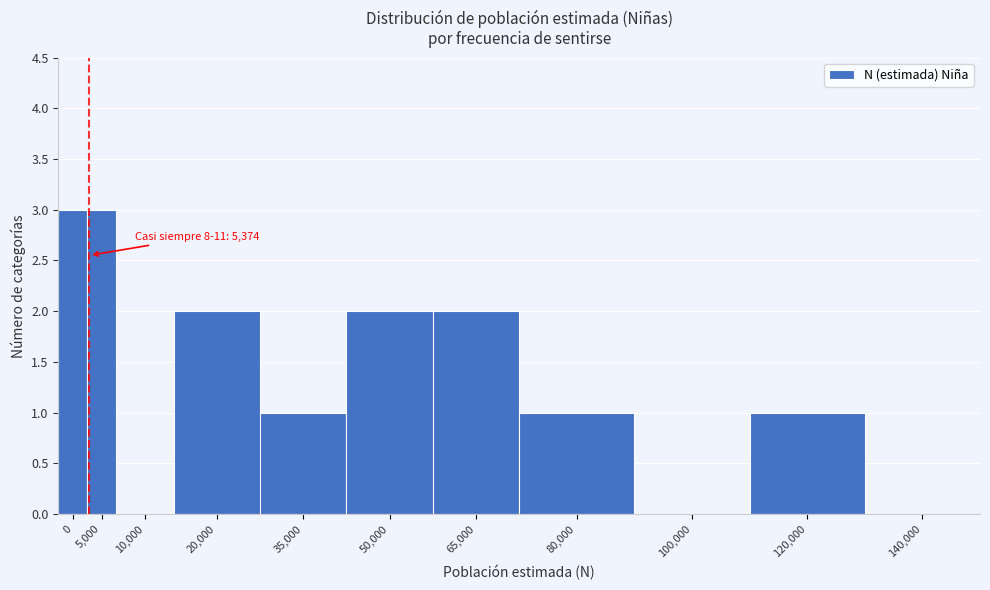

Reading left to right, what are all the values shown in this chart?

0=3	5,000=3	10,000=0	20,000=2	35,000=1	50,000=2	65,000=2	80,000=1	100,000=0	120,000=1	140,000=0